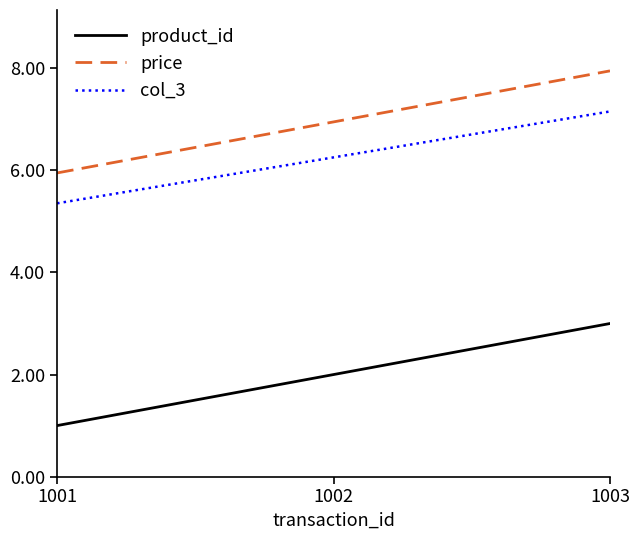

The value of price at 1002 is 3.2. True or false?

False